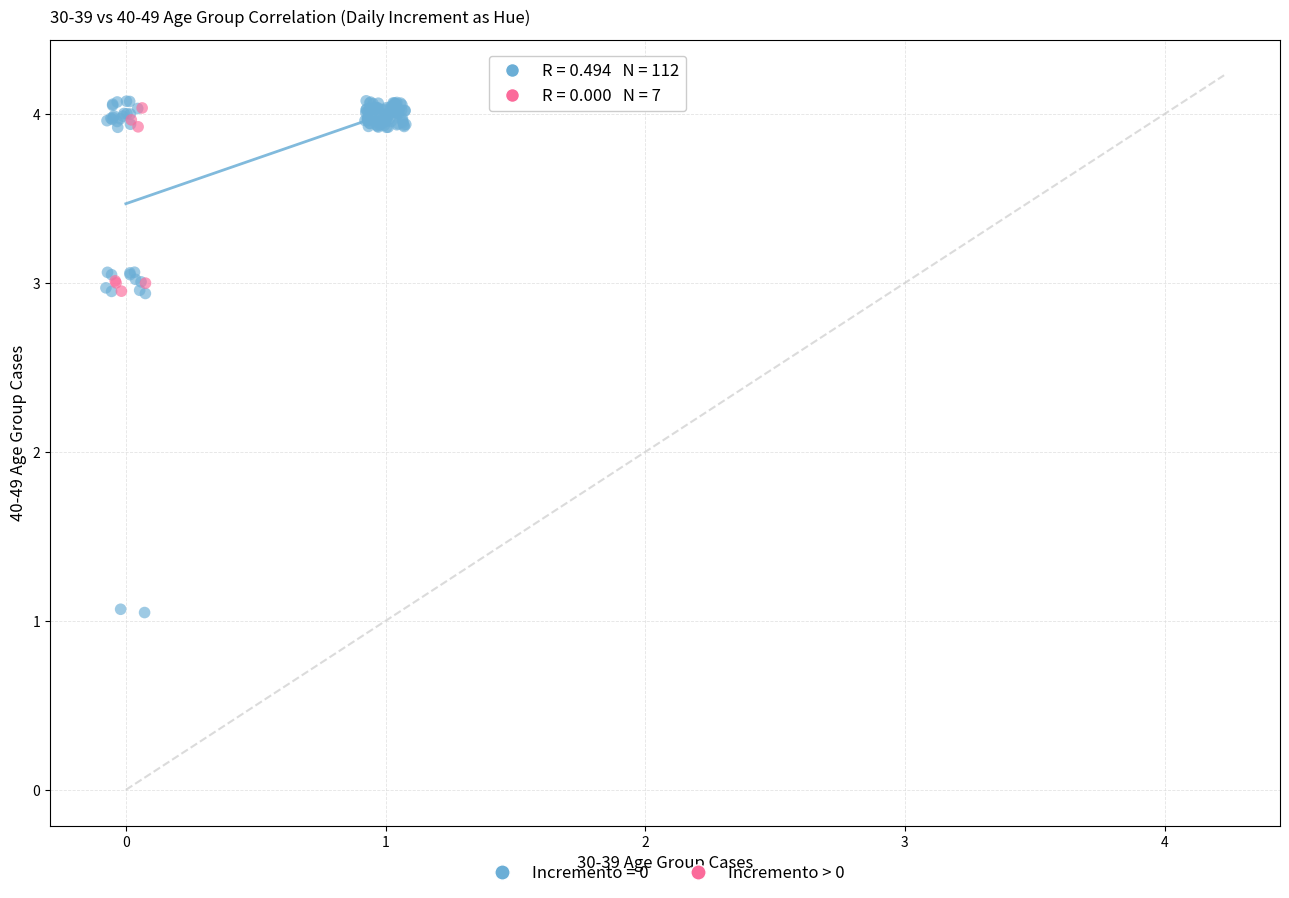

Which series has the widest spread of Y values?

Incremento = 0